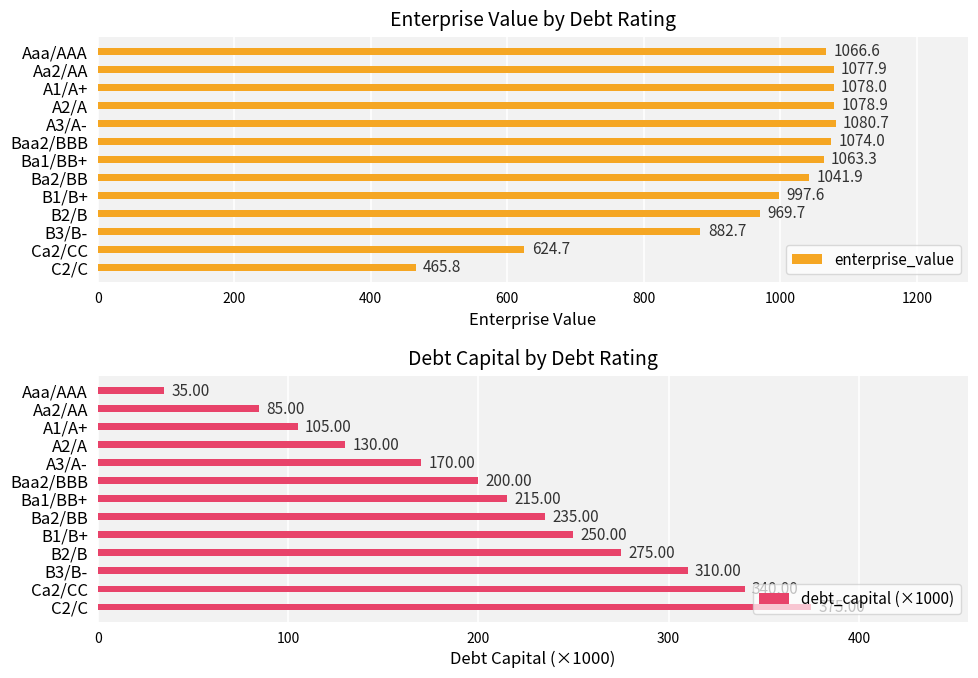

What are all the series names shown in the legend?

enterprise_value, debt_capital (×1000)